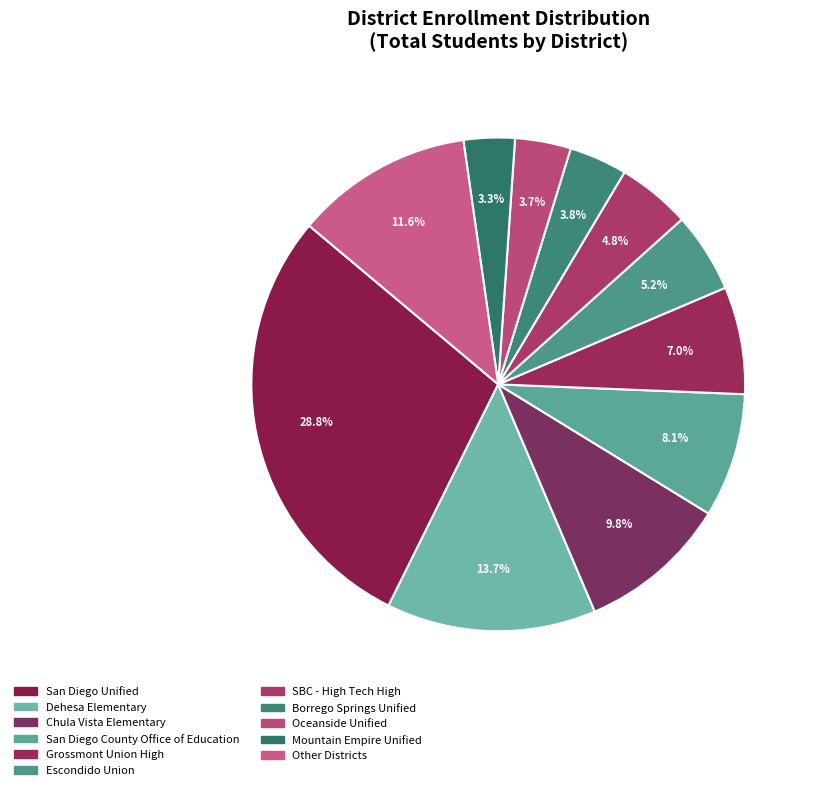

How many segments does this pie chart have?

11